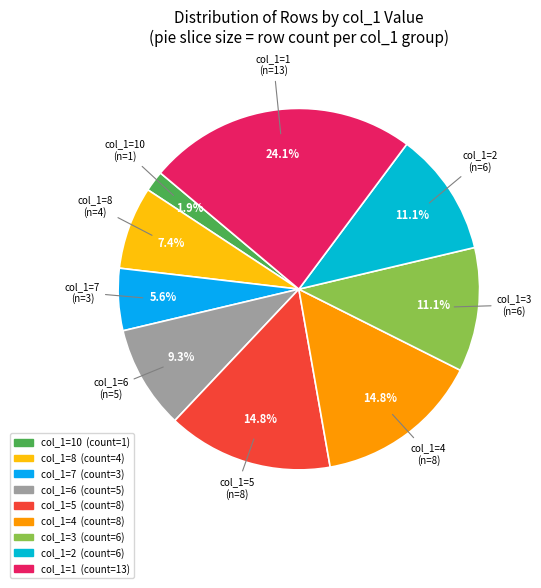

Approximately how many times larger is the value at col_1=8 compared to col_1=6?

0.8